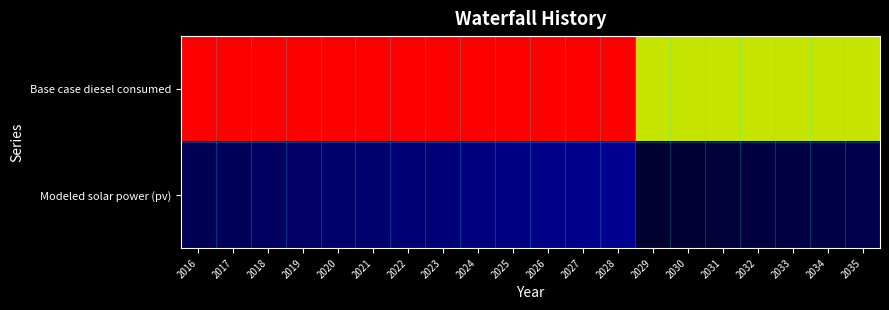

Which has a higher value, 2033 or 2022?

2022